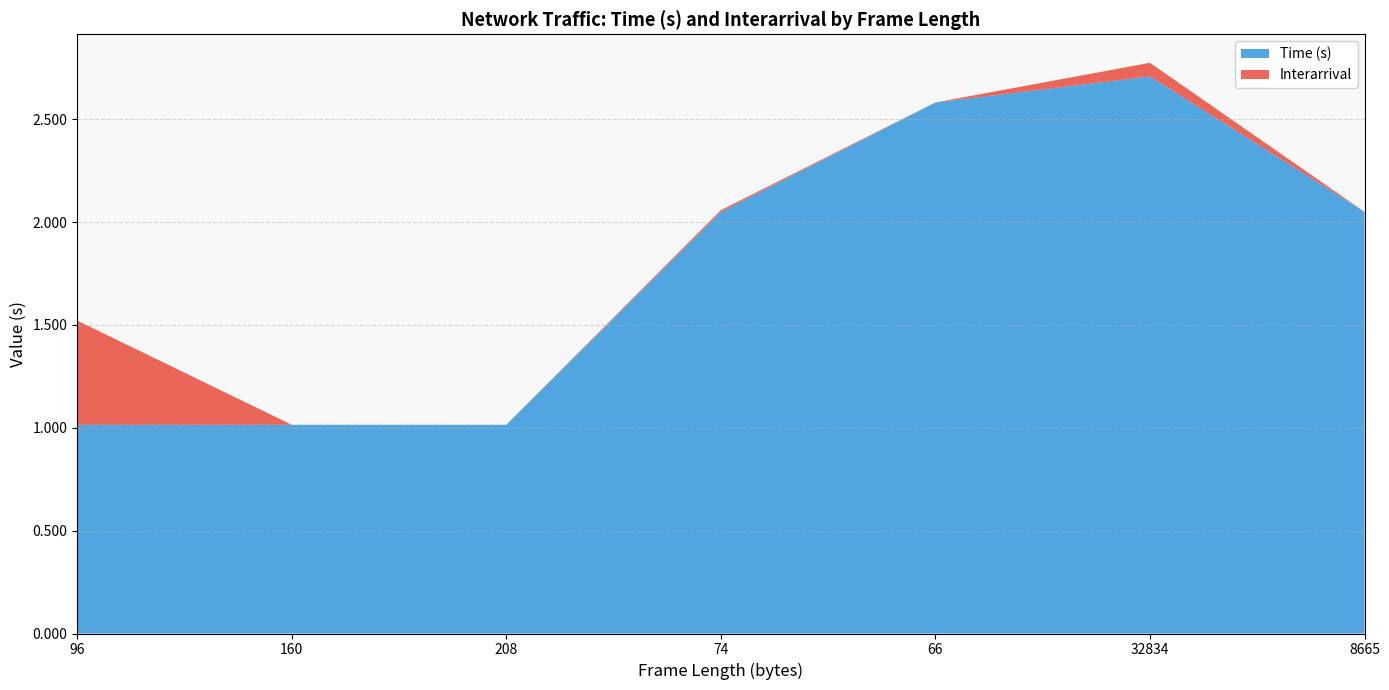

Is it true that Time (s) equals 2.7 at 32834?

True